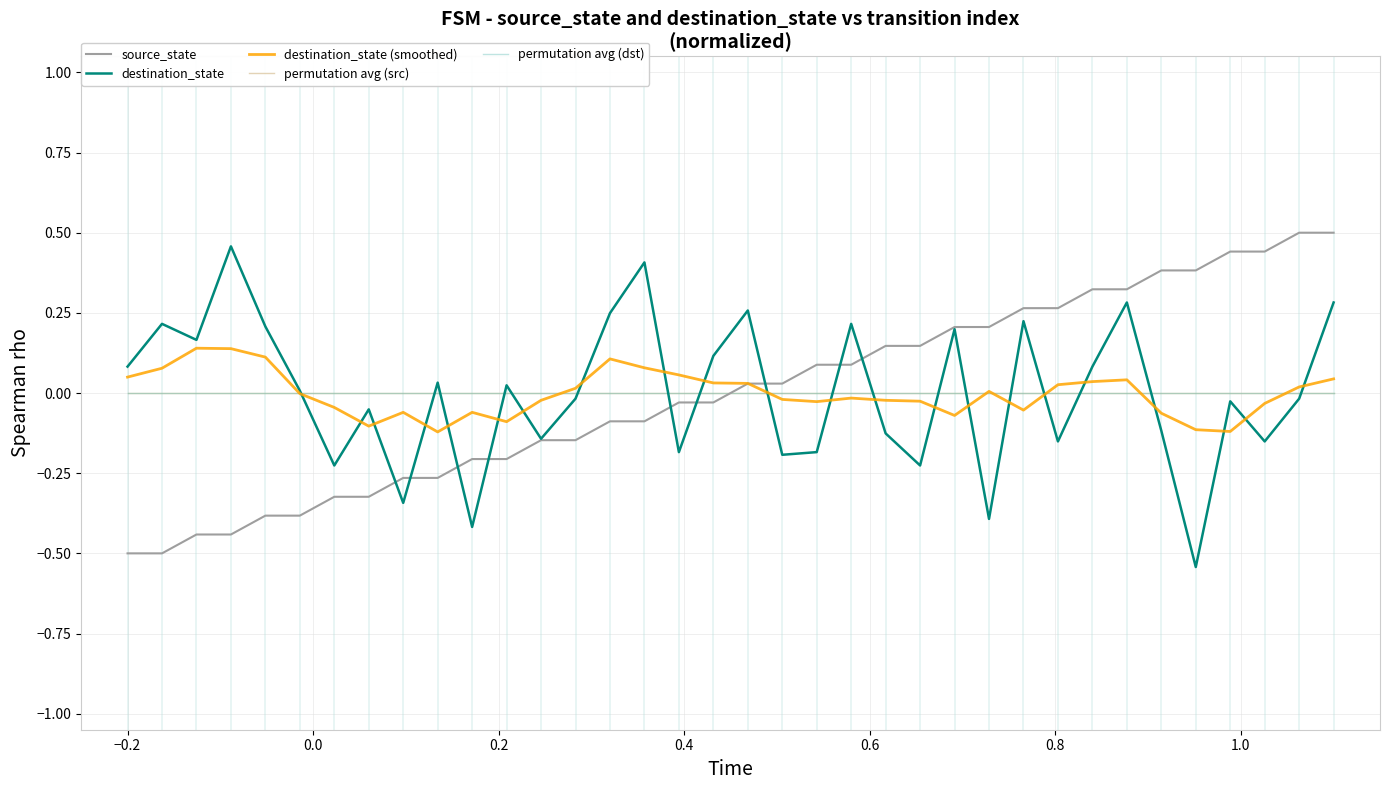

Does the chart display data point markers on the line(s)?

No